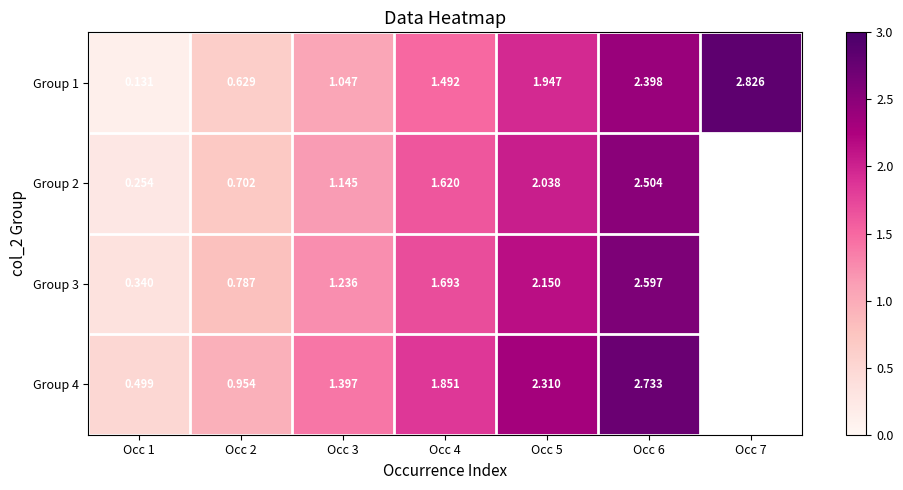

Where does the Group 1 series first go above 1?

Occ 3